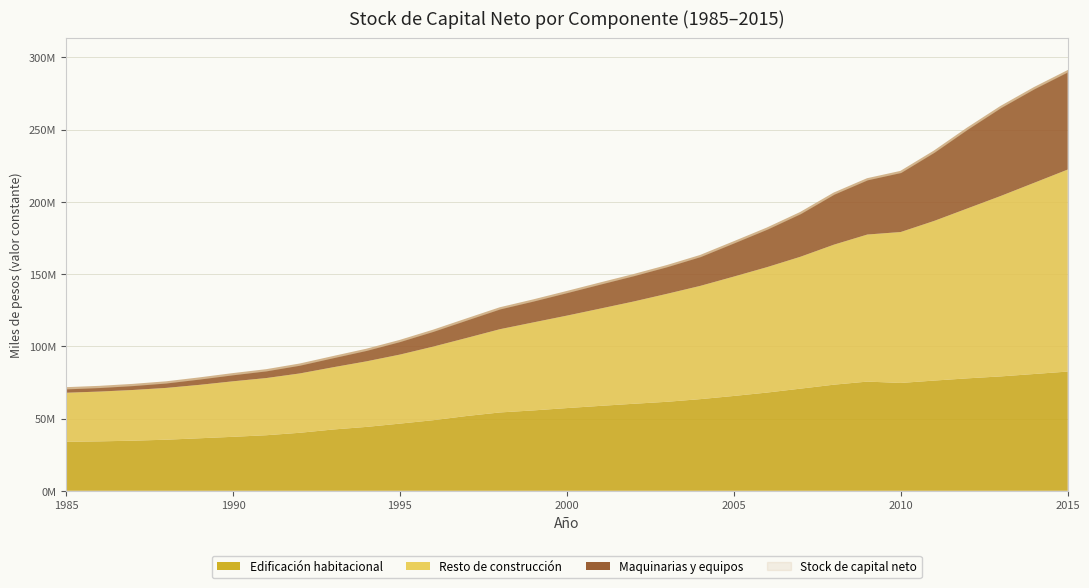

What is the value of the Resto de construcción point at the 26th from the left?

104478760